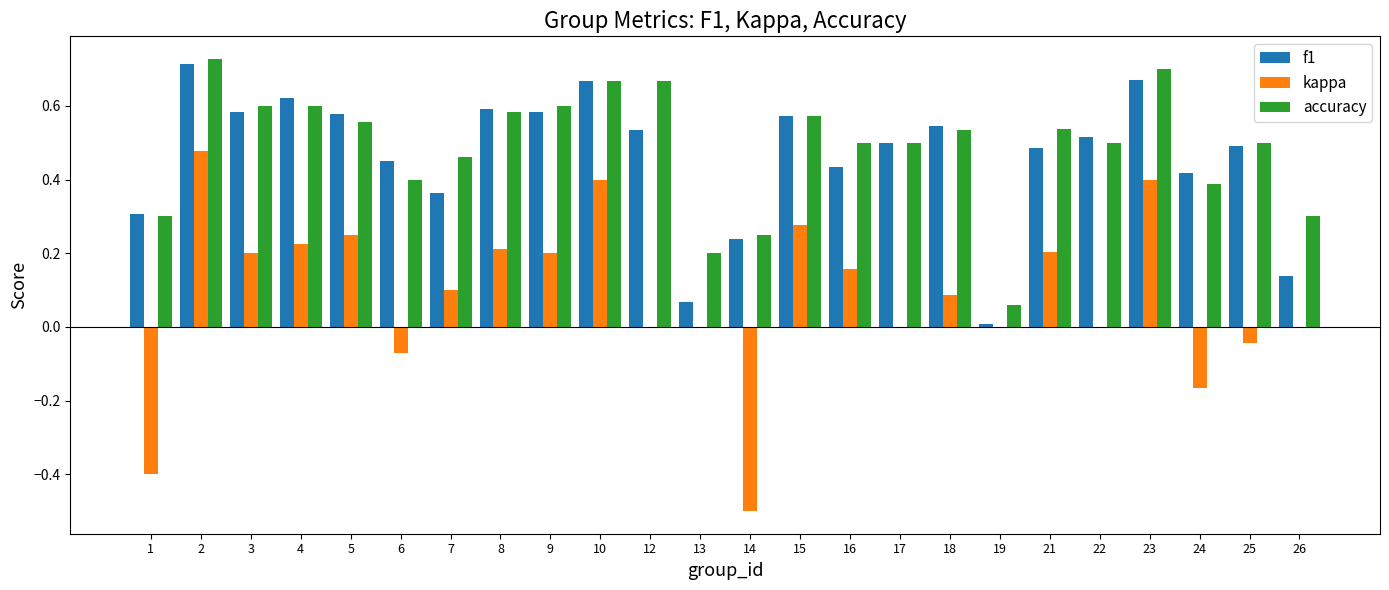

What is the sum of all accuracy values?

11.7